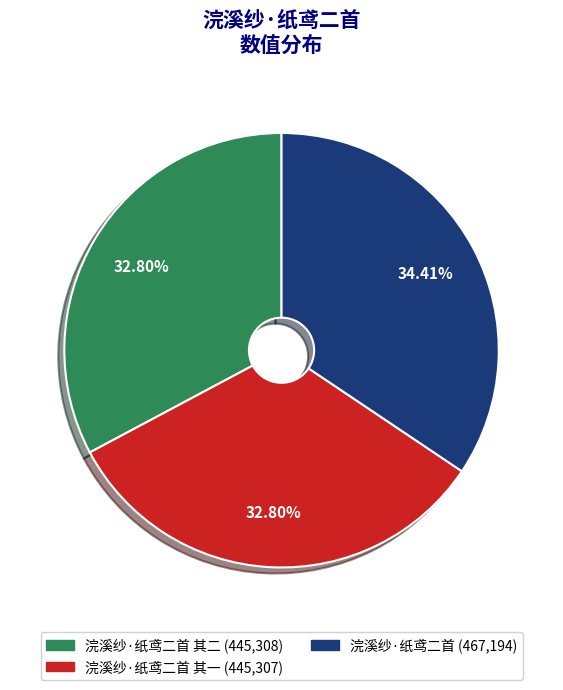

Count the number of slices in the pie.

3